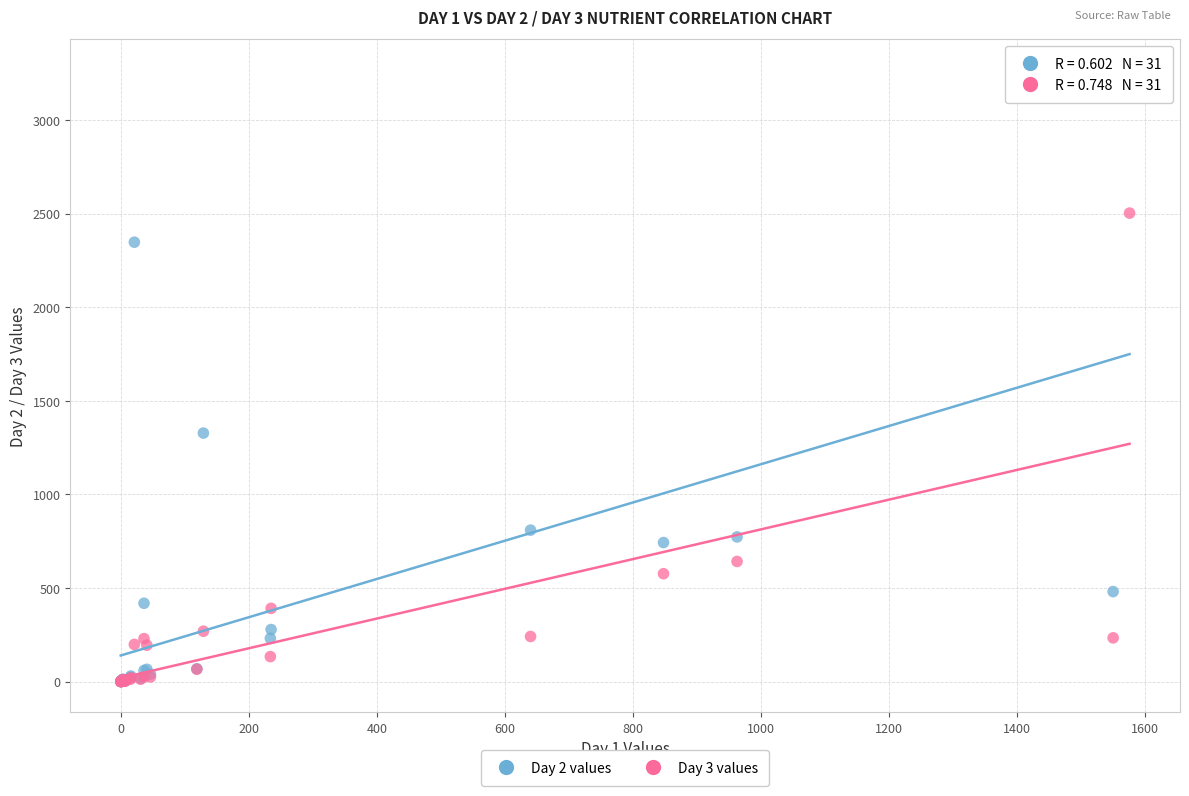

What are all the series names shown in the legend?

Day 2 values, Day 3 values